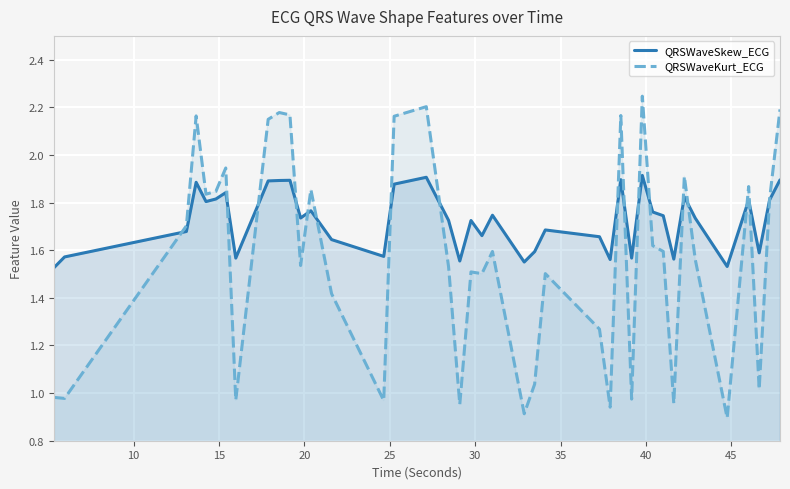

What is the smallest value displayed?

0.9